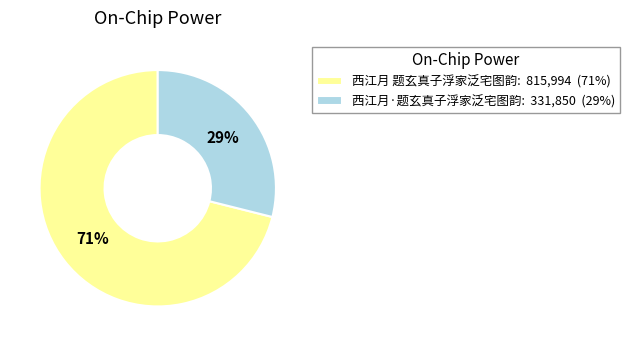

Which category has the biggest portion of the pie?

西江月 题玄真子浮家泛宅图韵